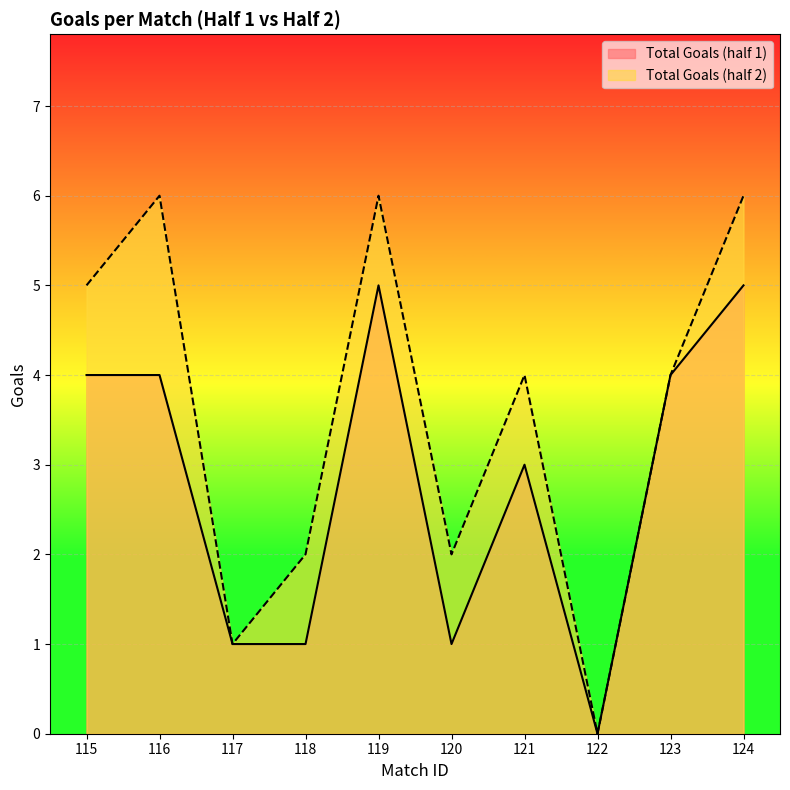

Reading right to left, list all the values displayed in this chart.

Total Goals (half 1): 124=5	123=4	122=0	121=3	120=1	119=5	118=1	117=1	116=4	115=4
Total Goals (half 2): 124=6	123=4	122=0	121=4	120=2	119=6	118=2	117=1	116=6	115=5